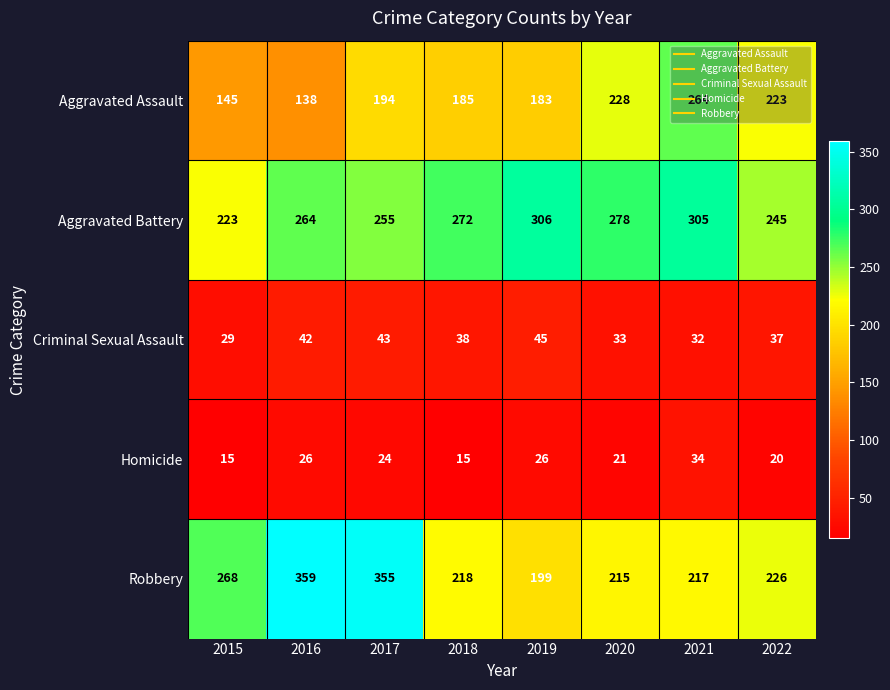

What is the sum of the Robbery values at 2017 and 2019?

554